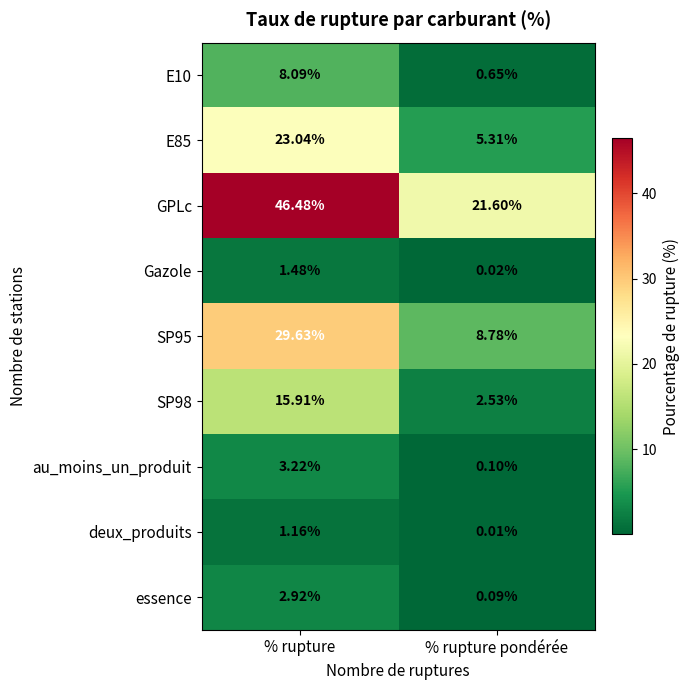

Between % rupture and % rupture pondérée, which series saw the biggest shift?

GPLc